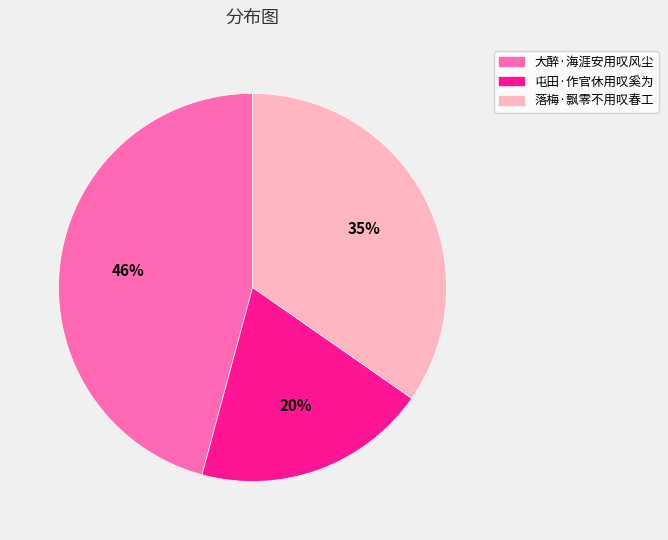

To the nearest percent, what portion does 大醉·海涯安用叹风尘 represent?

46%